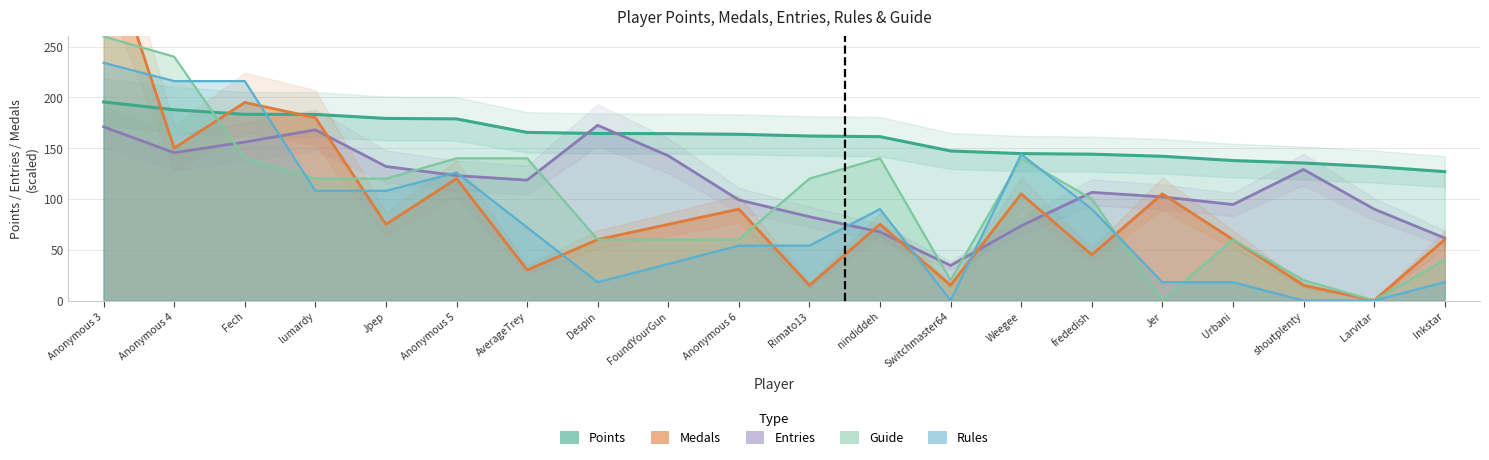

The value of Rules at lumardy is 39.8. True or false?

False